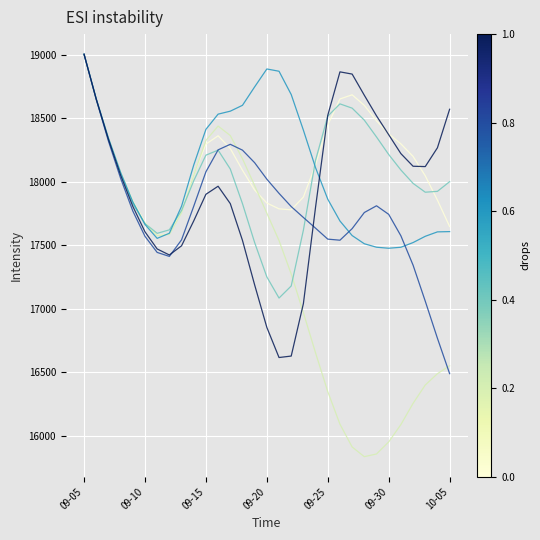

What is the minimum value shown in the chart?

15837.6